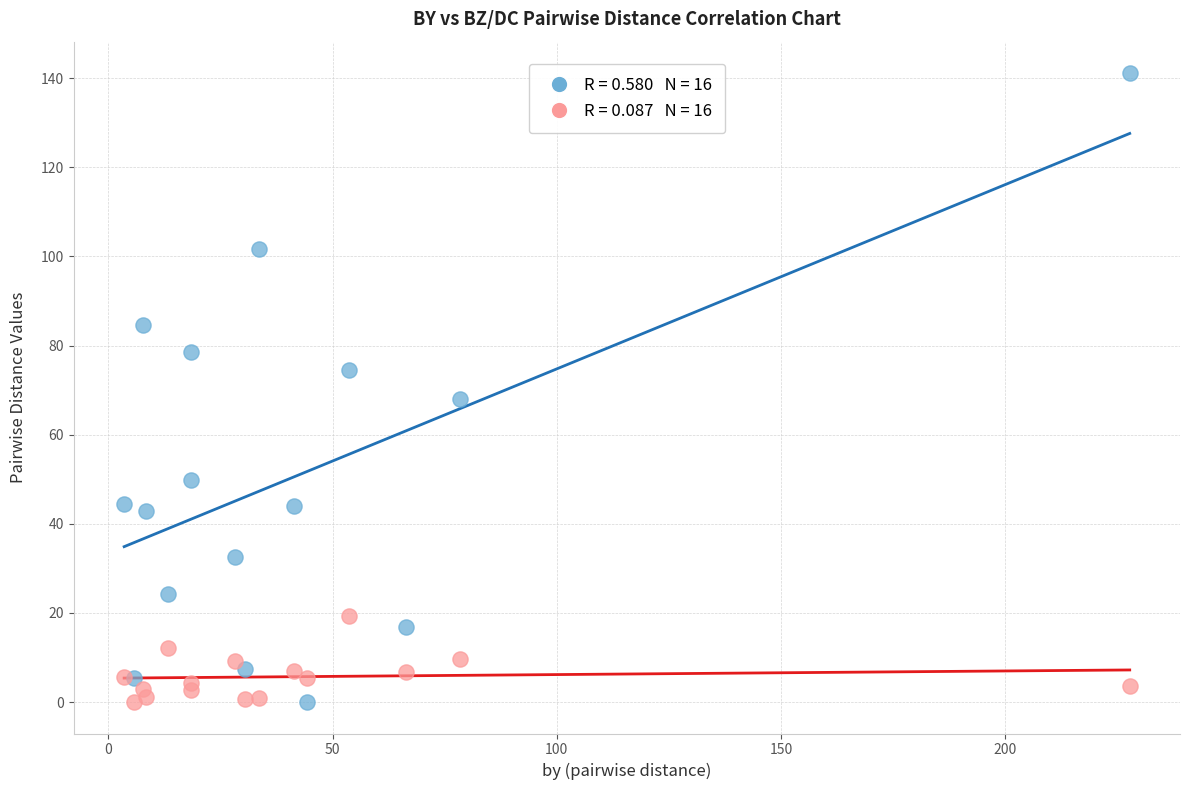

Across all series, what Y value is closest to 70?

67.9